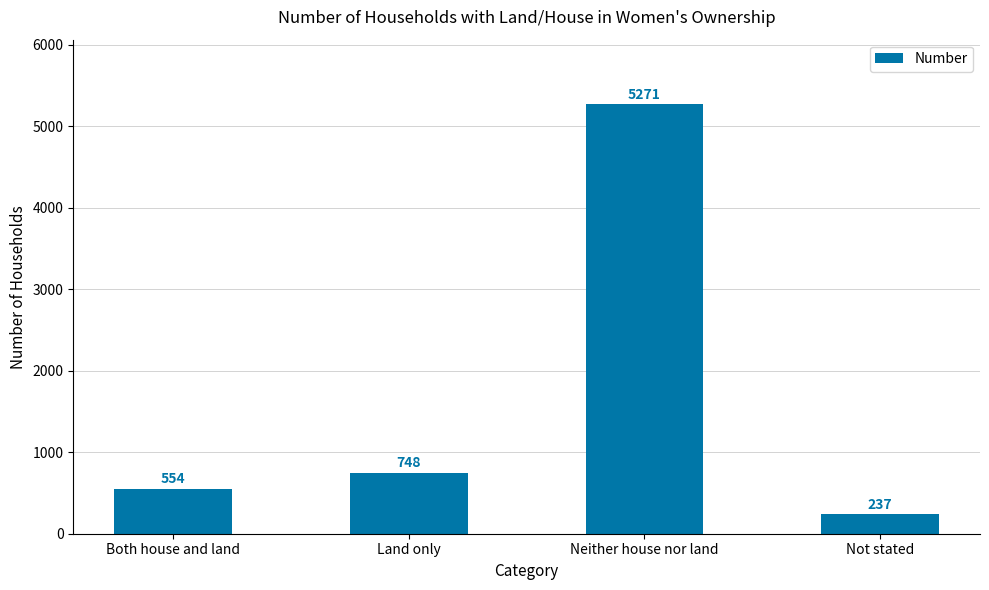

What is the difference between the maximum and second lowest values?

4717